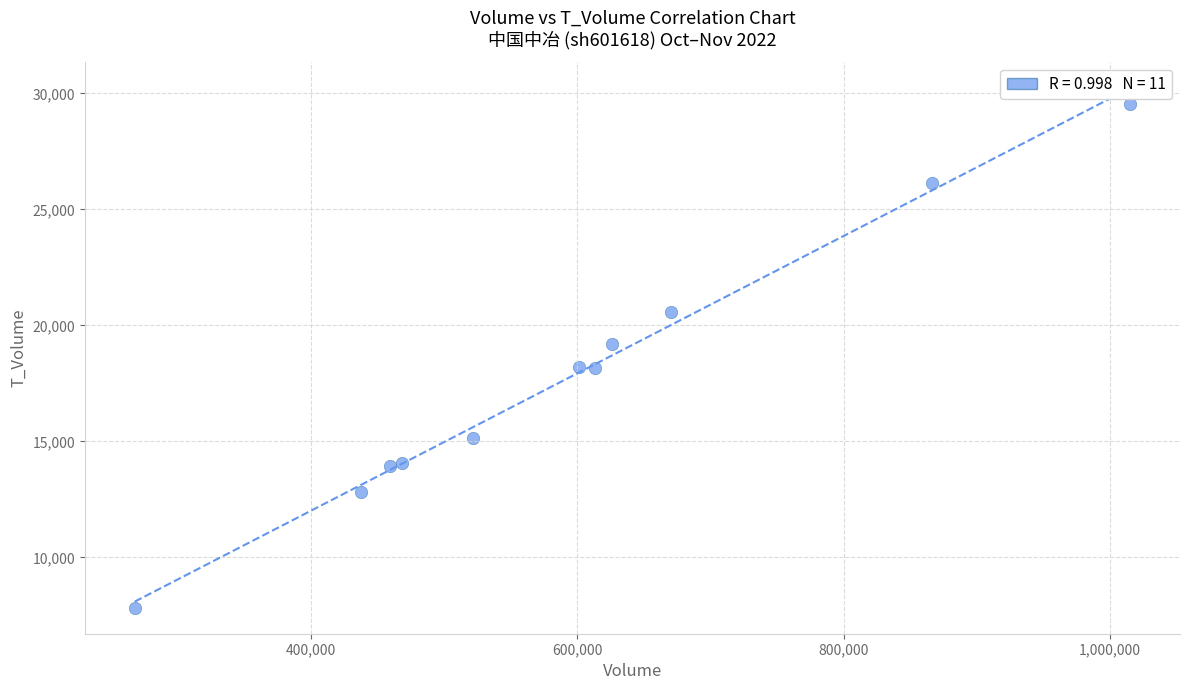

What is the average X value?

595261